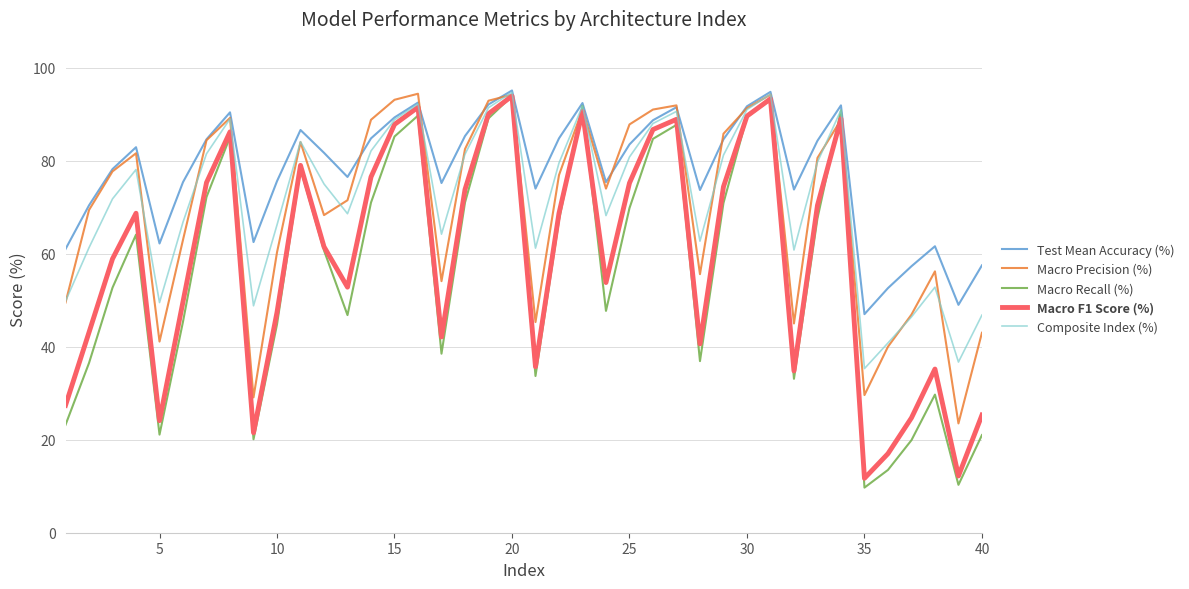

What is the difference between the maximum and minimum values in the Macro F1 Score (%) series?

82.2